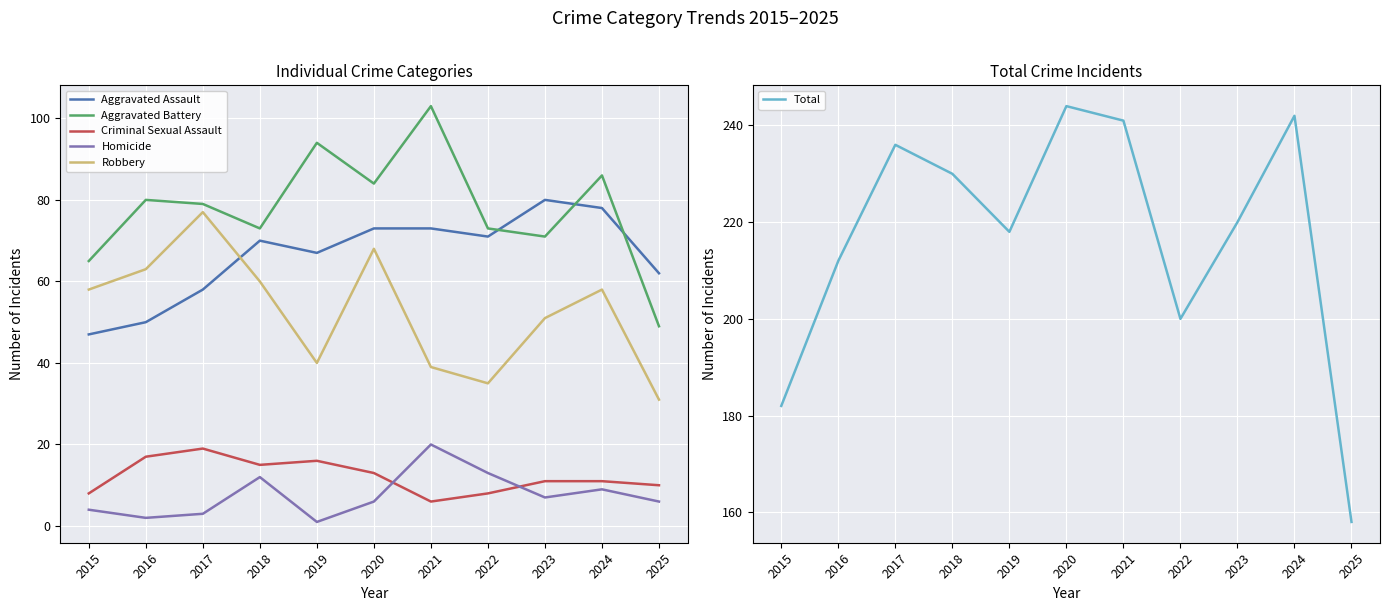

Reading left to right, list all the values displayed in this chart.

Aggravated Assault: 2015=47	2016=50	2017=58	2018=70	2019=67	2020=73	2021=73	2022=71	2023=80	2024=78	2025=62
Aggravated Battery: 2015=65	2016=80	2017=79	2018=73	2019=94	2020=84	2021=103	2022=73	2023=71	2024=86	2025=49
Criminal Sexual Assault: 2015=8	2016=17	2017=19	2018=15	2019=16	2020=13	2021=6	2022=8	2023=11	2024=11	2025=10
Homicide: 2015=4	2016=2	2017=3	2018=12	2019=1	2020=6	2021=20	2022=13	2023=7	2024=9	2025=6
Robbery: 2015=58	2016=63	2017=77	2018=60	2019=40	2020=68	2021=39	2022=35	2023=51	2024=58	2025=31
Total: 2015=182	2016=212	2017=236	2018=230	2019=218	2020=244	2021=241	2022=200	2023=220	2024=242	2025=158